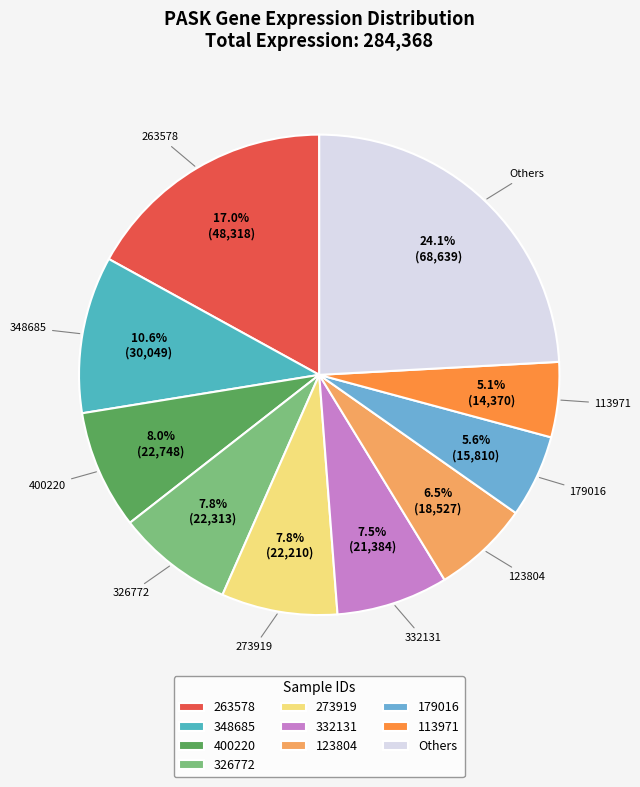

Count the number of slices in the pie.

10